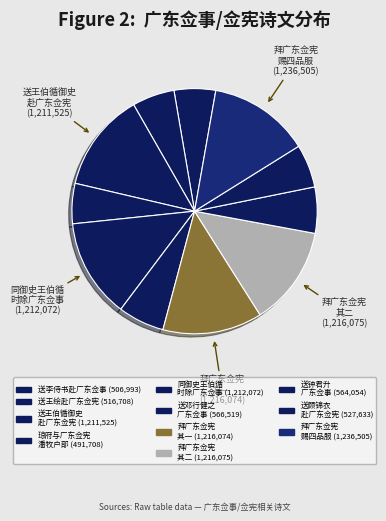

Count the number of slices in the pie.

11